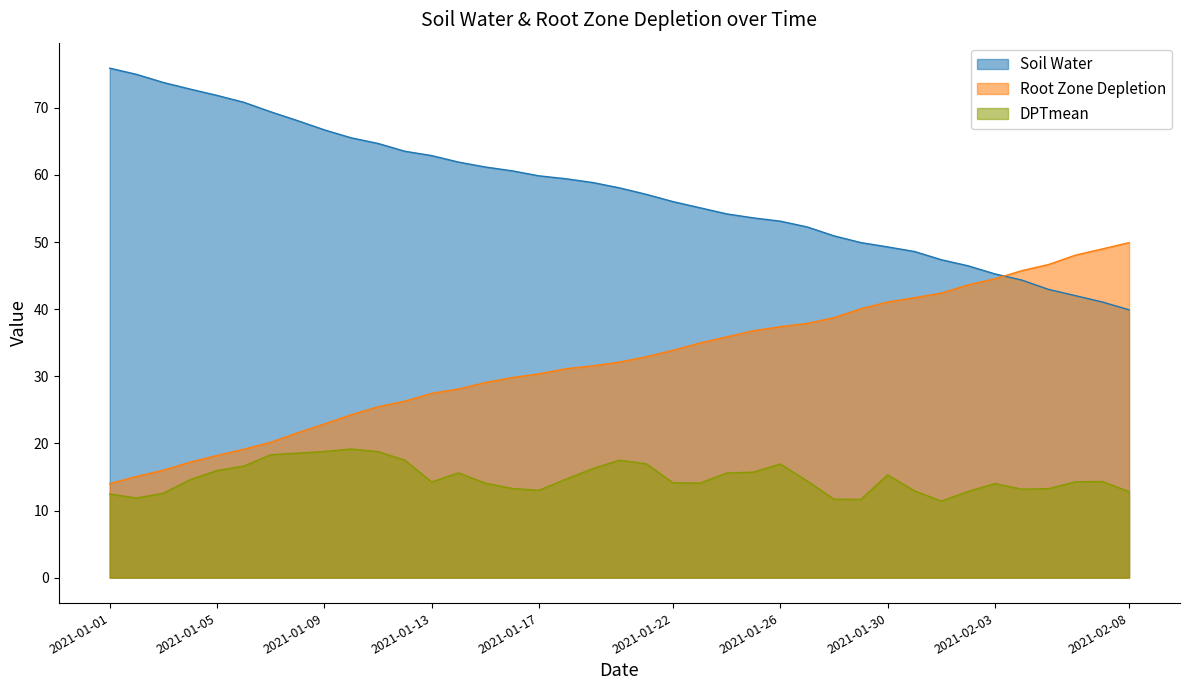

The value of Root Zone Depletion at 2021-01-11 is 25.5. True or false?

True